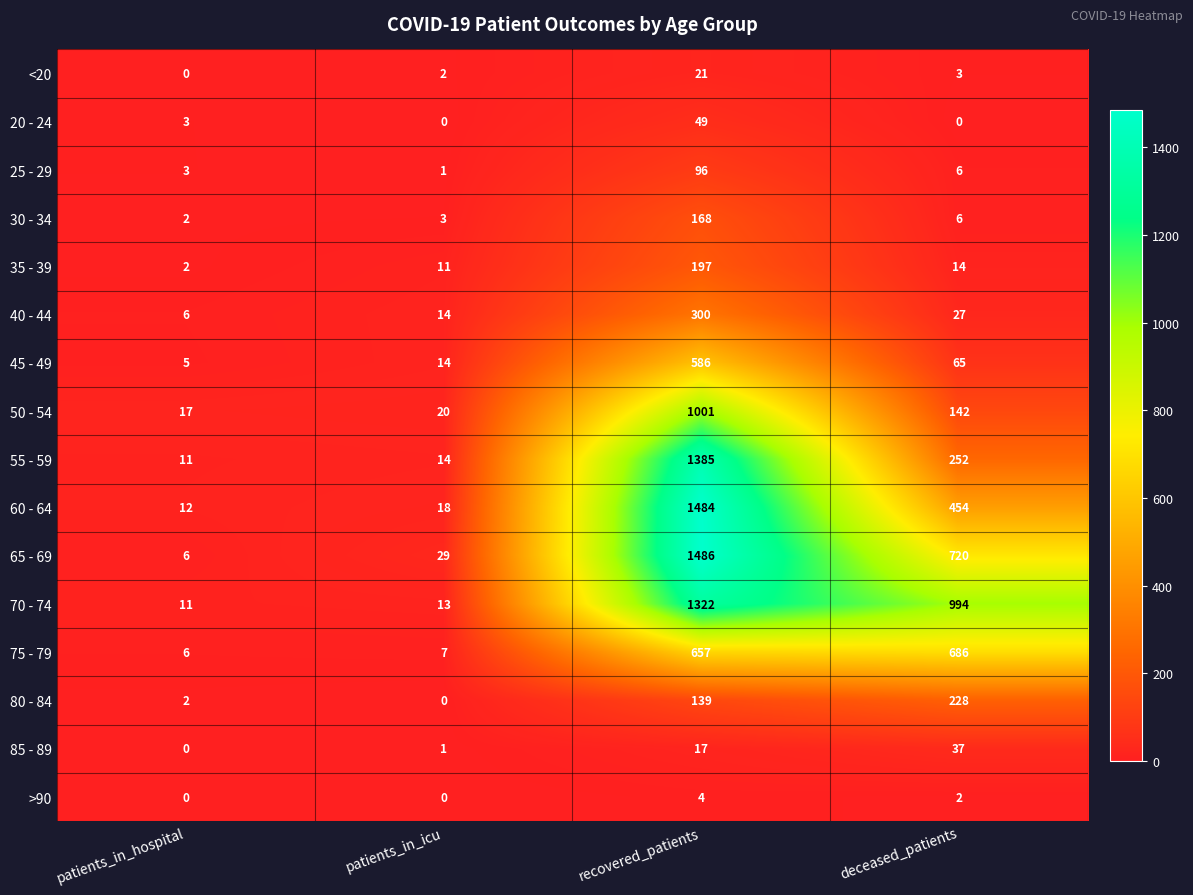

What is the difference between the 35 - 39 values at patients_in_icu and deceased_patients?

3